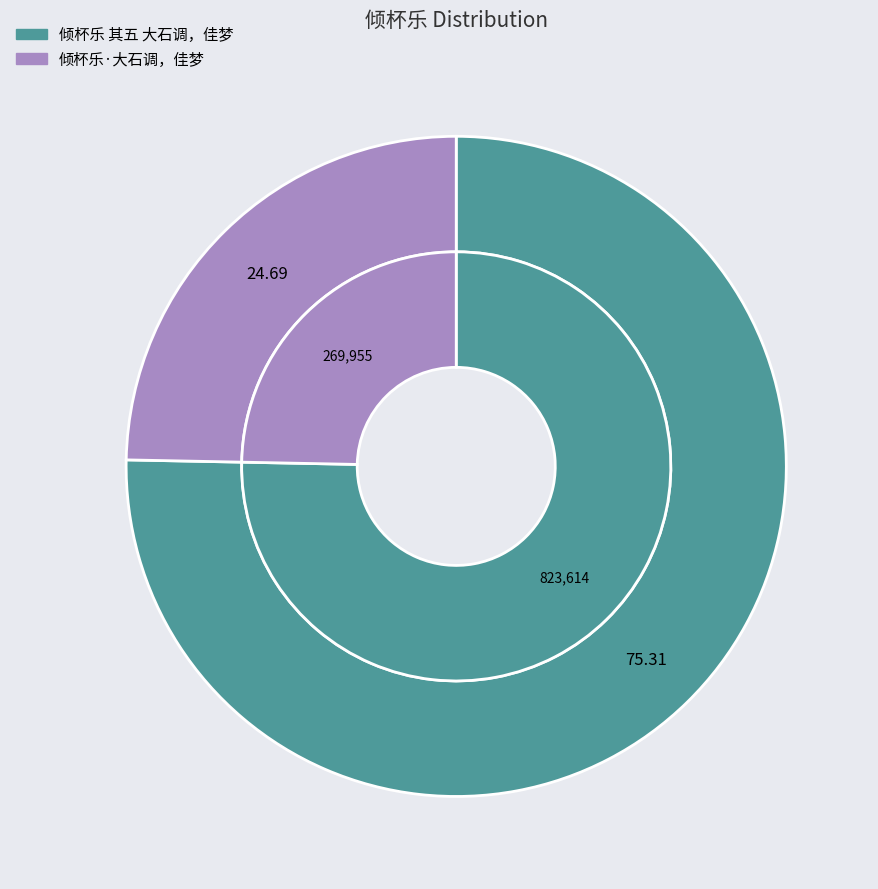

Do 倾杯乐·大石调，佳梦 and 倾杯乐 其五 大石调，佳梦 together represent more than half of the pie?

Yes